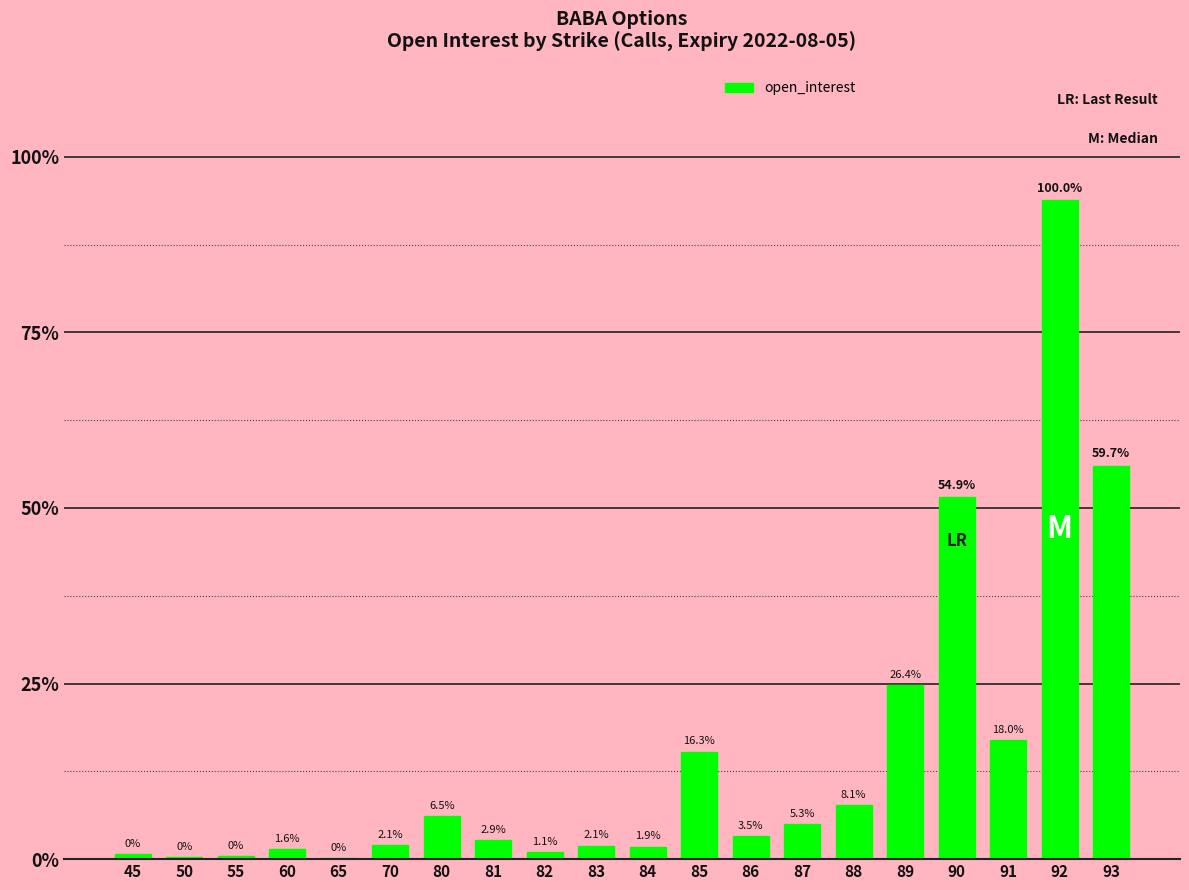

Rank the categories by value from lowest to highest.

65, 50, 55, 45, 82, 60, 84, 83, 70, 81, 86, 87, 80, 88, 85, 91, 89, 90, 93, 92